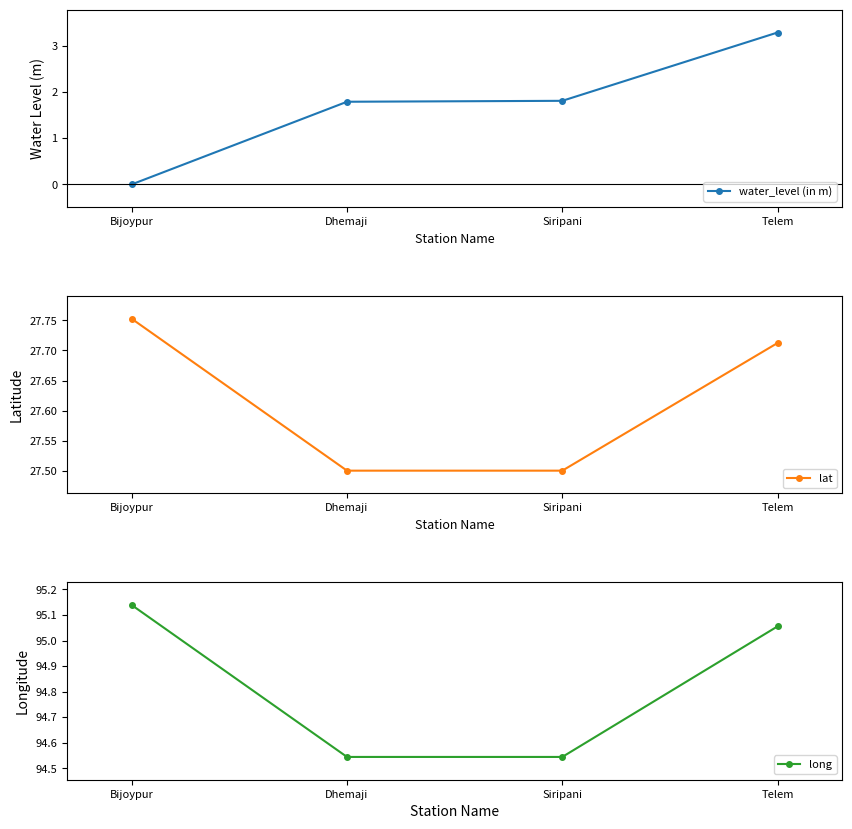

Which series has the widest spread of values?

water_level (in m)